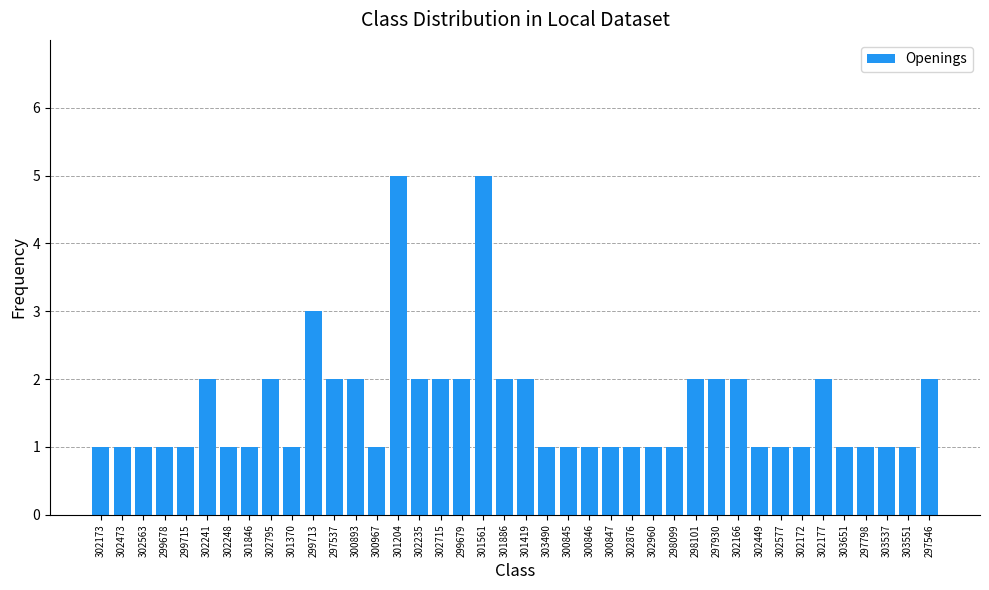

The value at 302166 is 2. True or false?

True